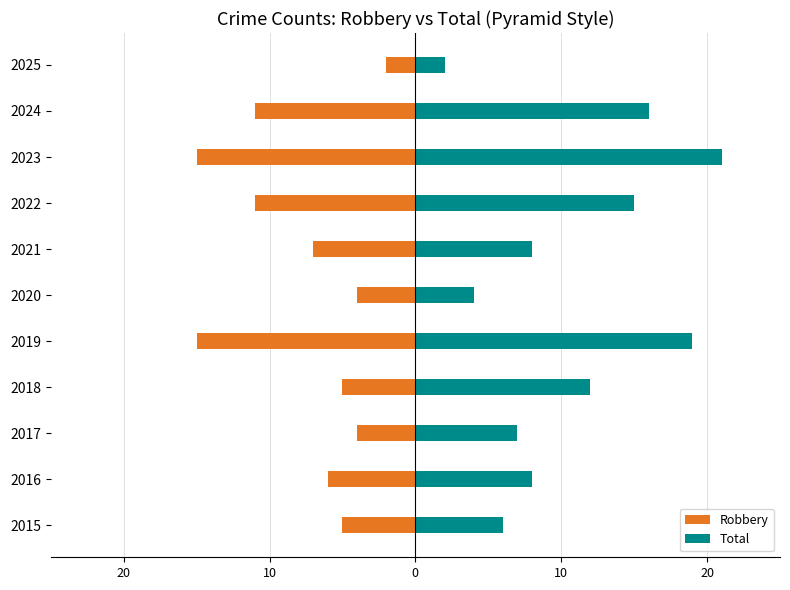

What is the difference between the highest and lowest values at 2016?

14